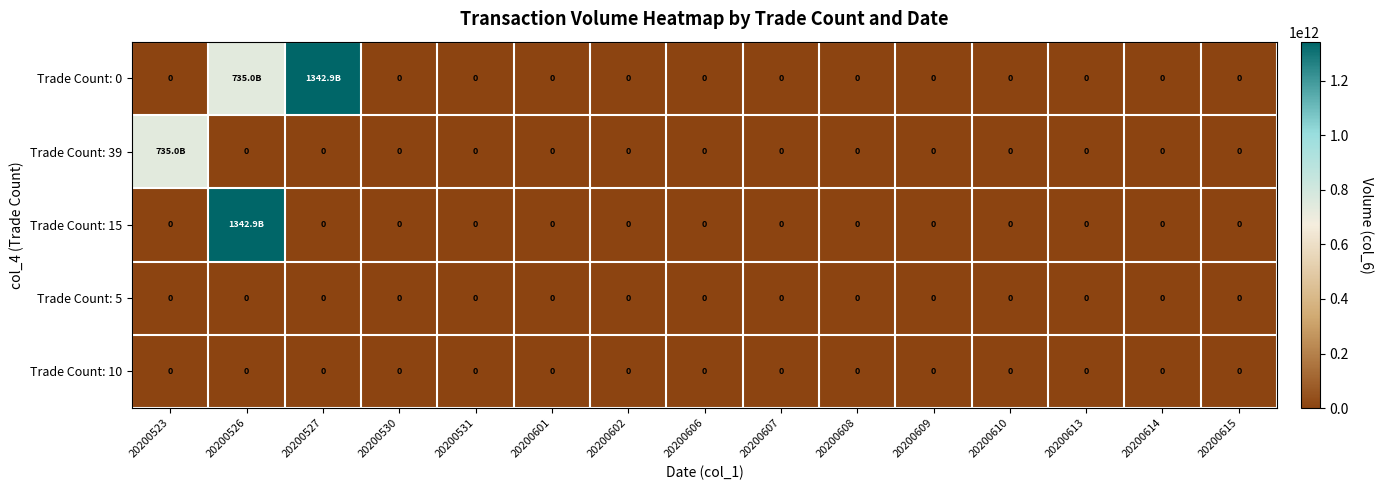

Where is Trade Count: 10 nearest to the value 0?

20200523